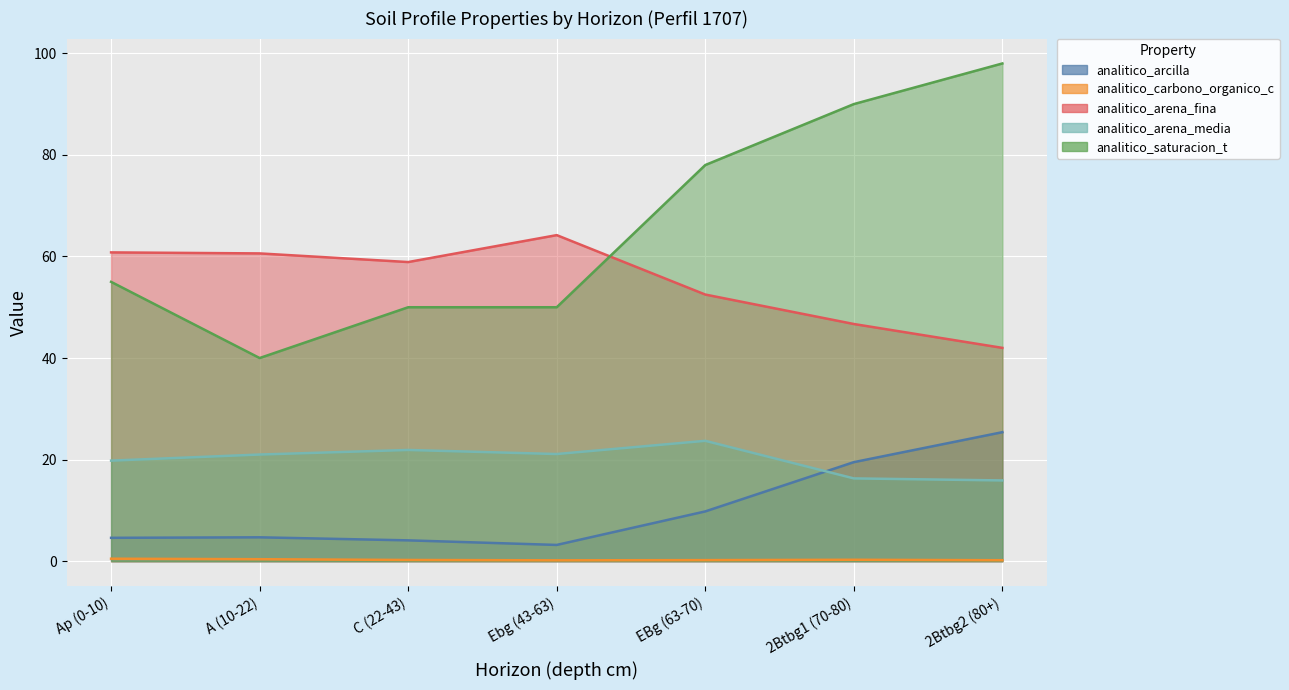

What is the label of the 5th point from the left?

EBg (63-70)